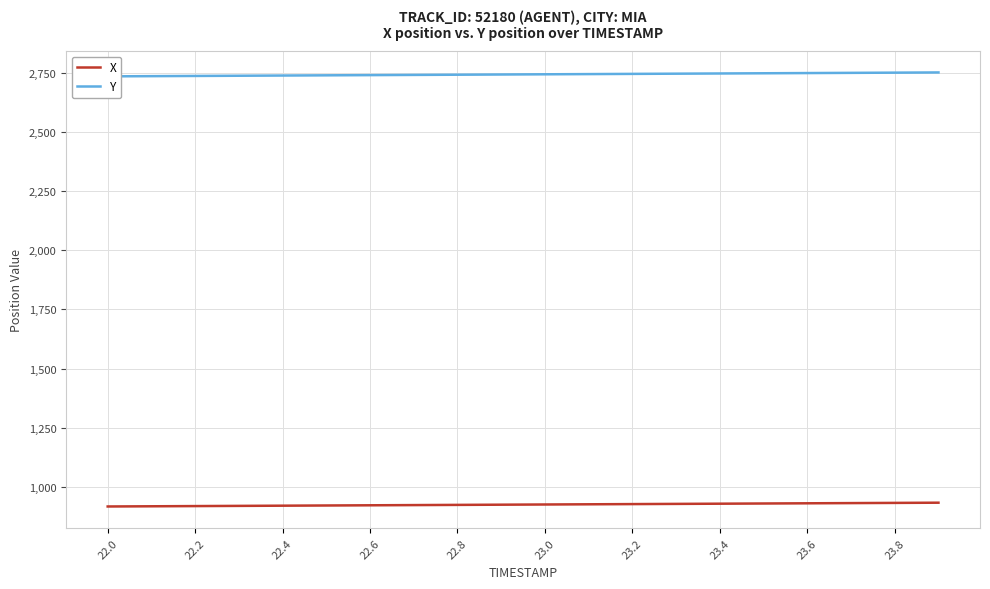

True or false: Y has more than 2 points higher than both neighbors.

False